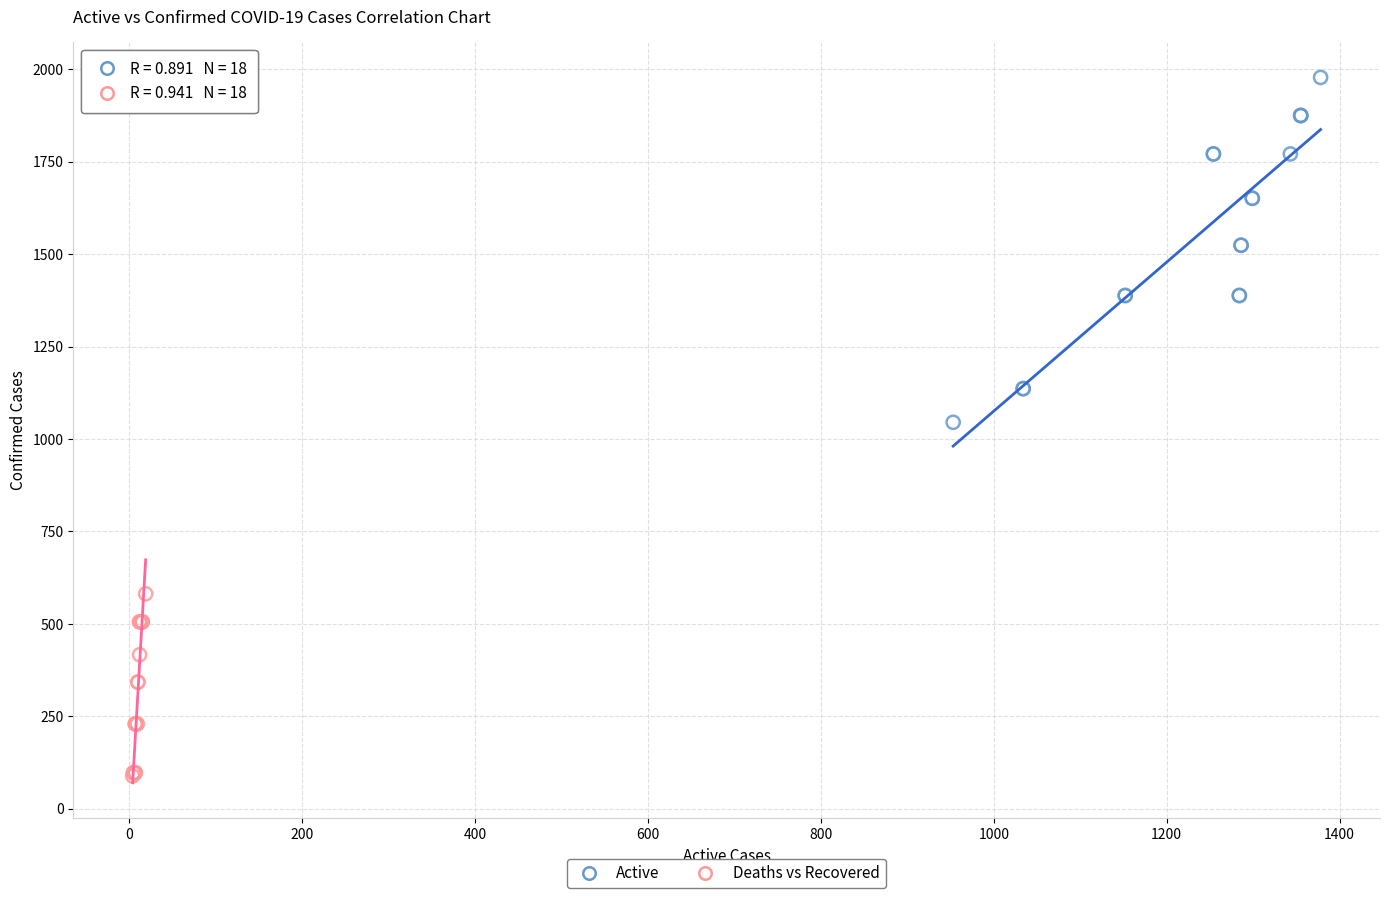

Which series reaches the minimum Y coordinate?

Deaths vs Recovered